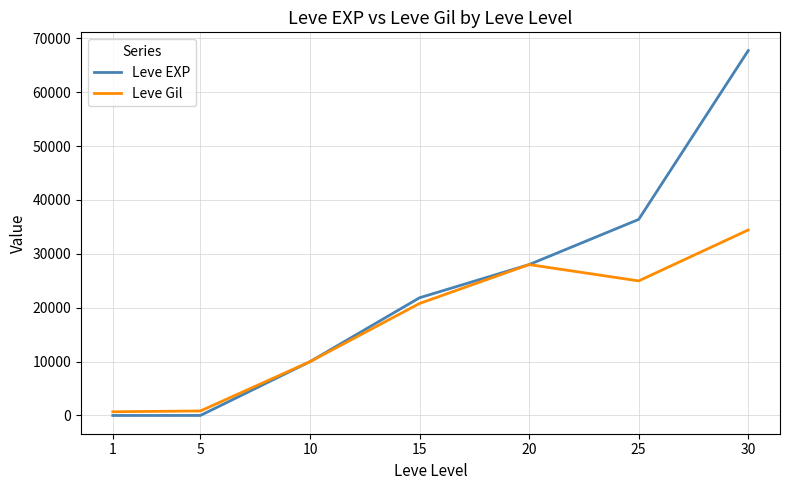

What is the sum of the Leve EXP values at 1 and 25?

36391